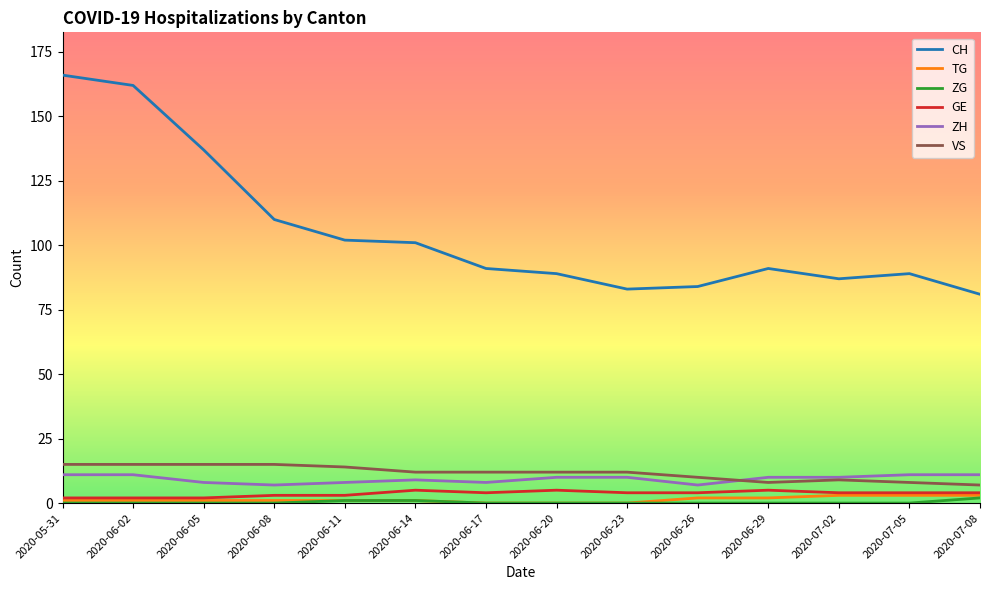

What position from the left is 2020-07-02?

12